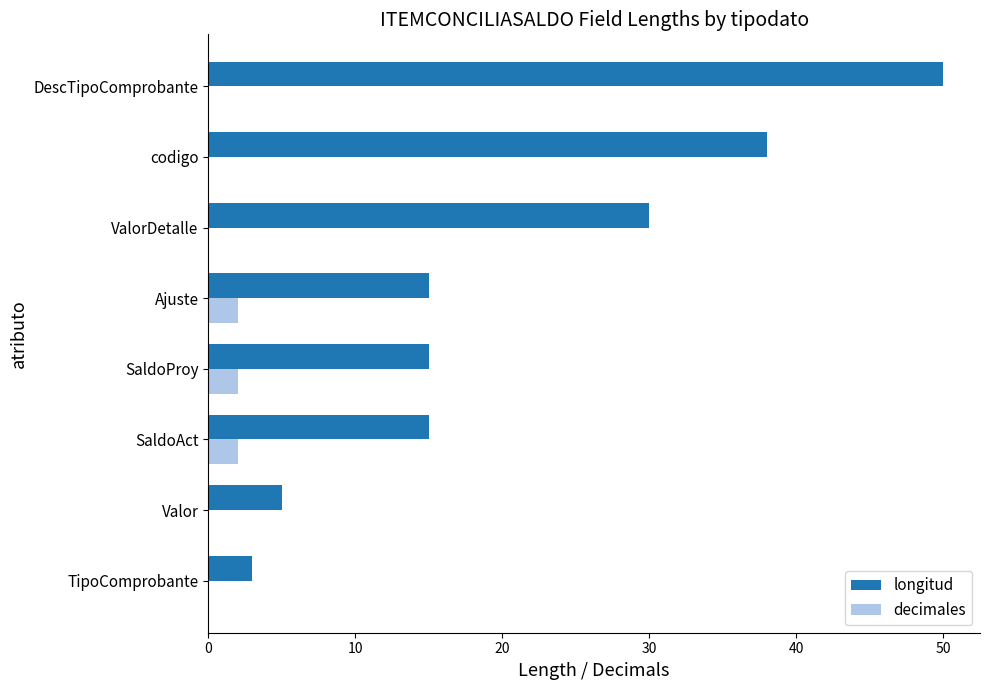

At which label is longitud closest to 26?

ValorDetalle